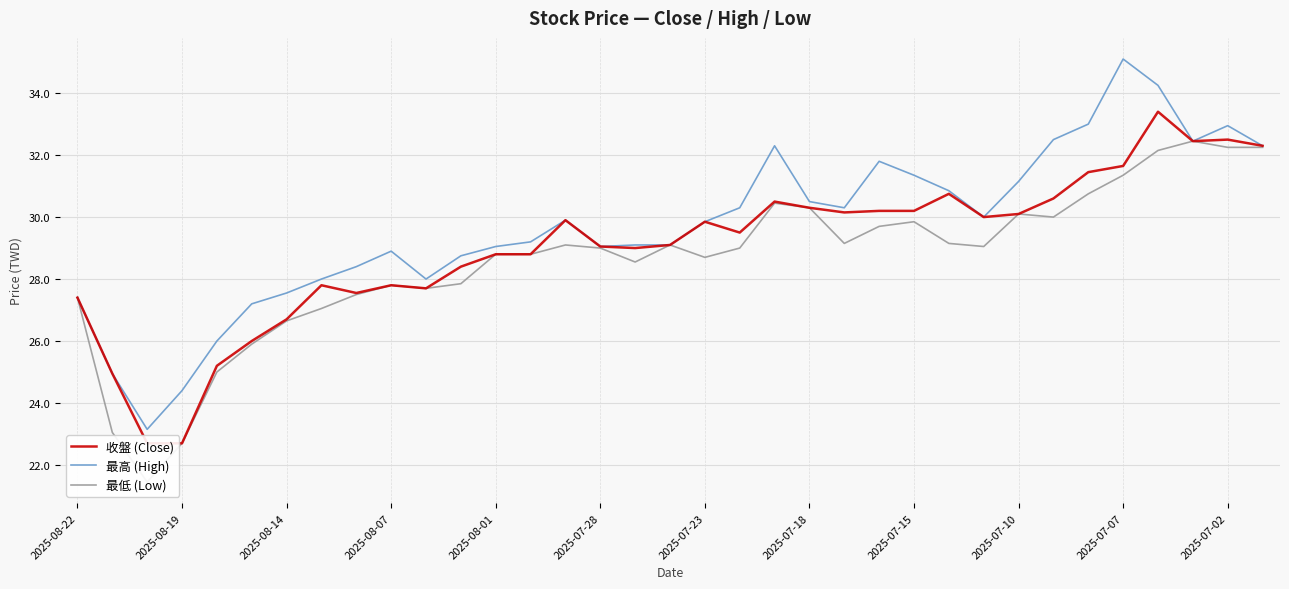

True or false: 最低 (Low) has more than 2 points higher than both neighbors.

True